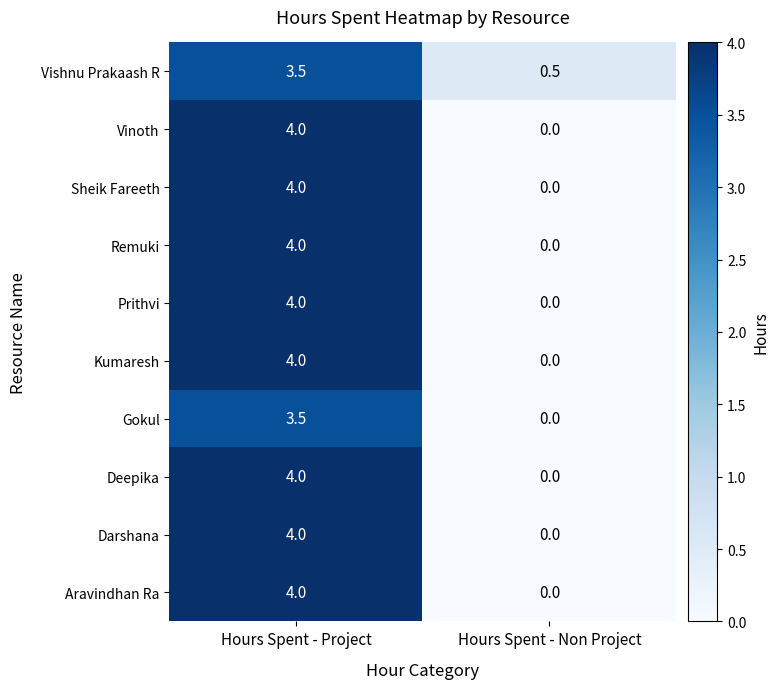

The value of Aravindhan Ra at Hours Spent - Project is 5.8. True or false?

False